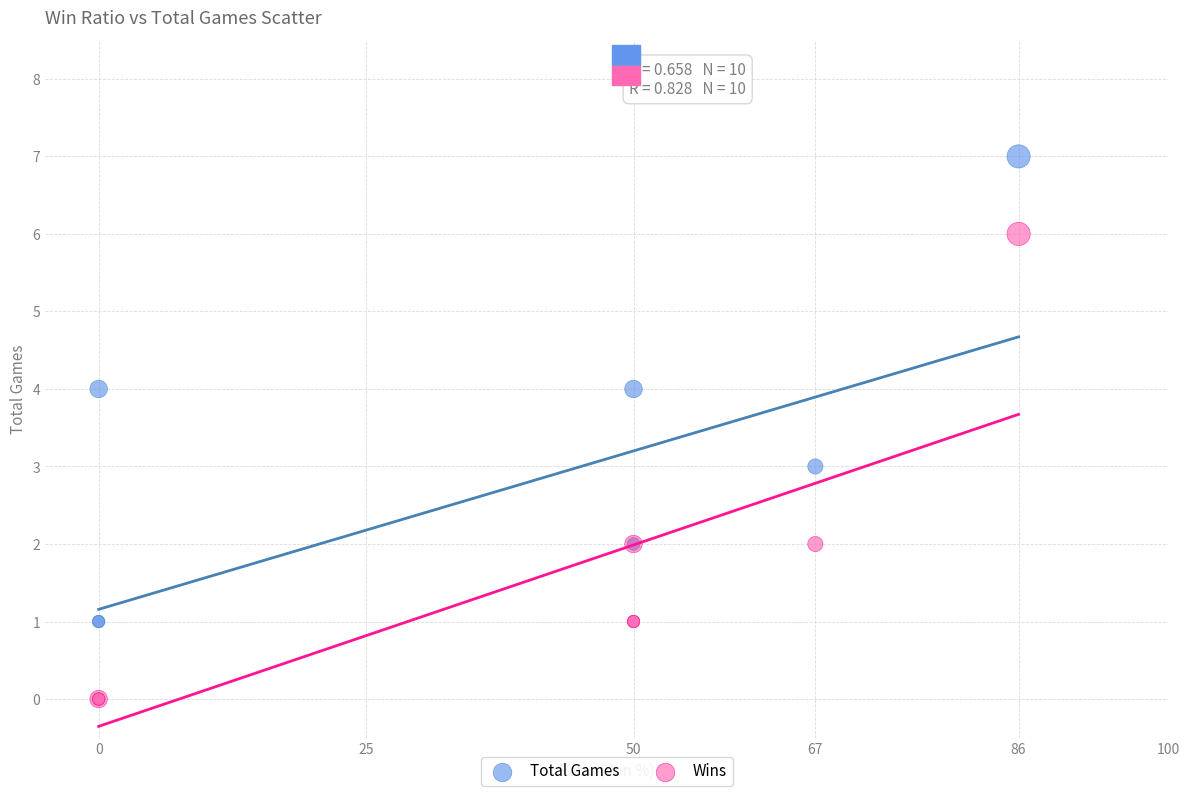

What are all the series names shown in the legend?

Total Games, Wins